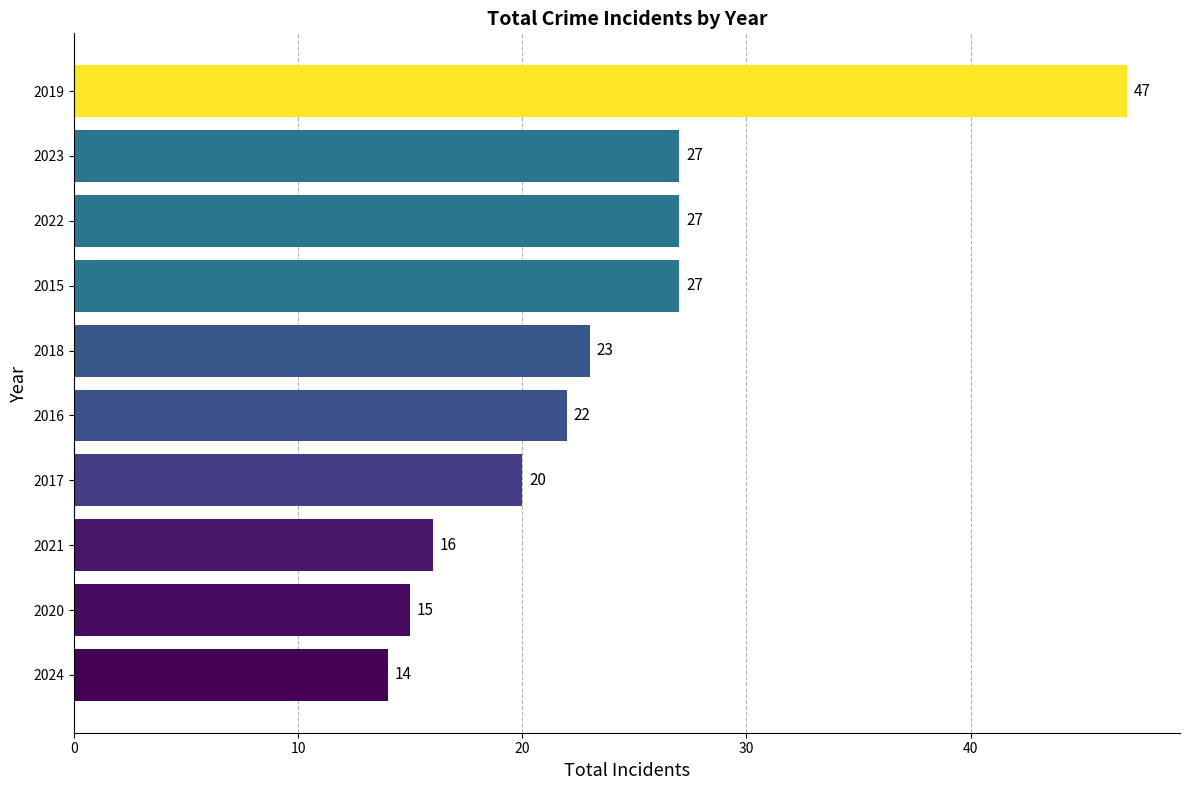

How many series are shown in this chart?

1